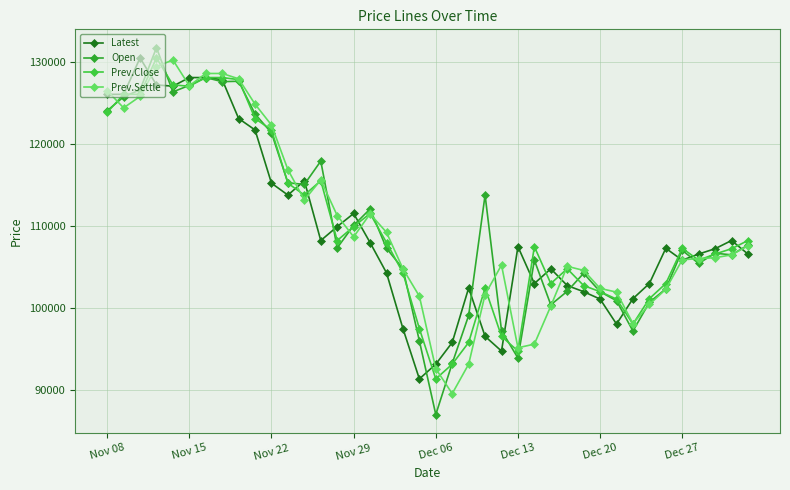

True or false: Prev.Settle has more than 1 points higher than both neighbors.

True